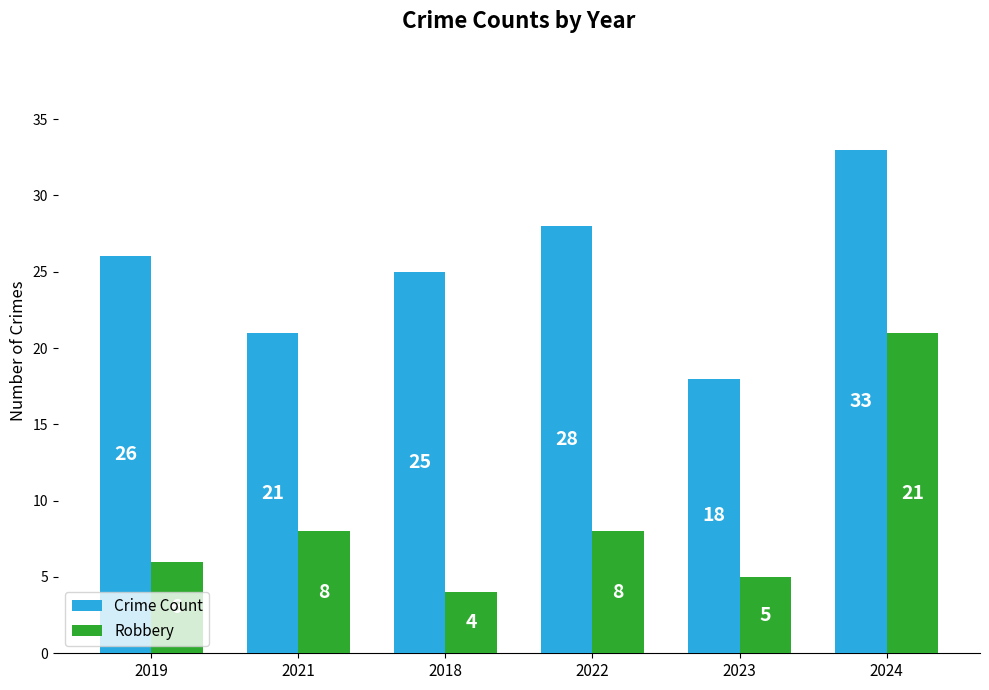

At how many categories does at least one series exceed 11?

6